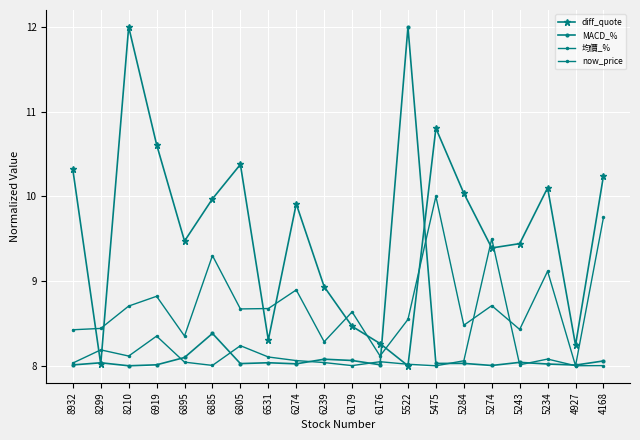

Where is 均價_% nearest to the value 9?

6274